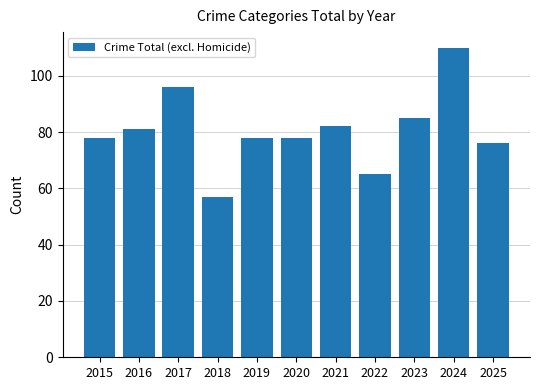

What is the difference between the values at 2018 and 2015?

21